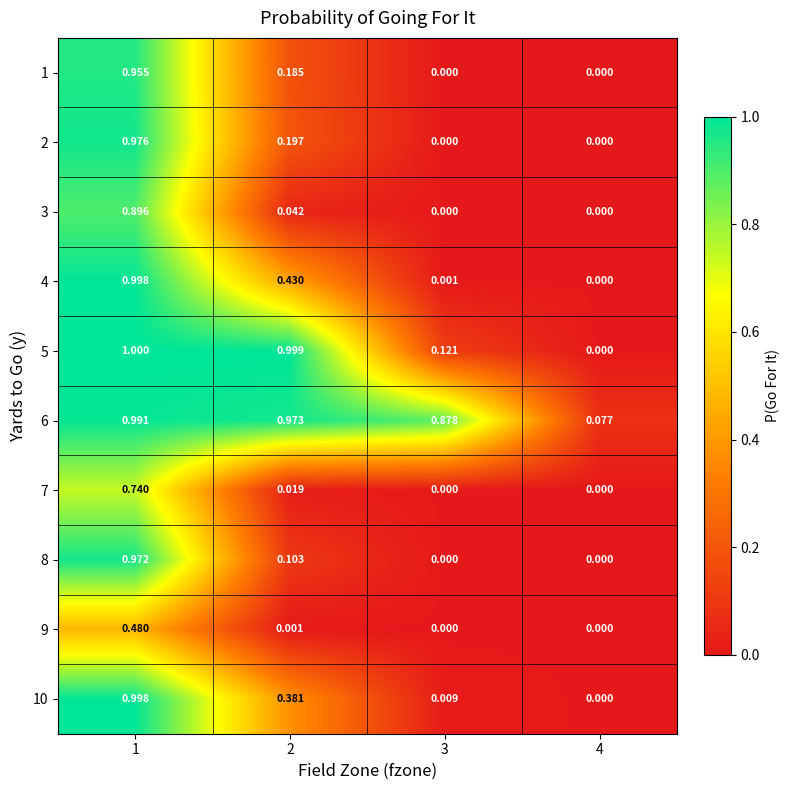

How many values in the 9 series exceed 0?

2